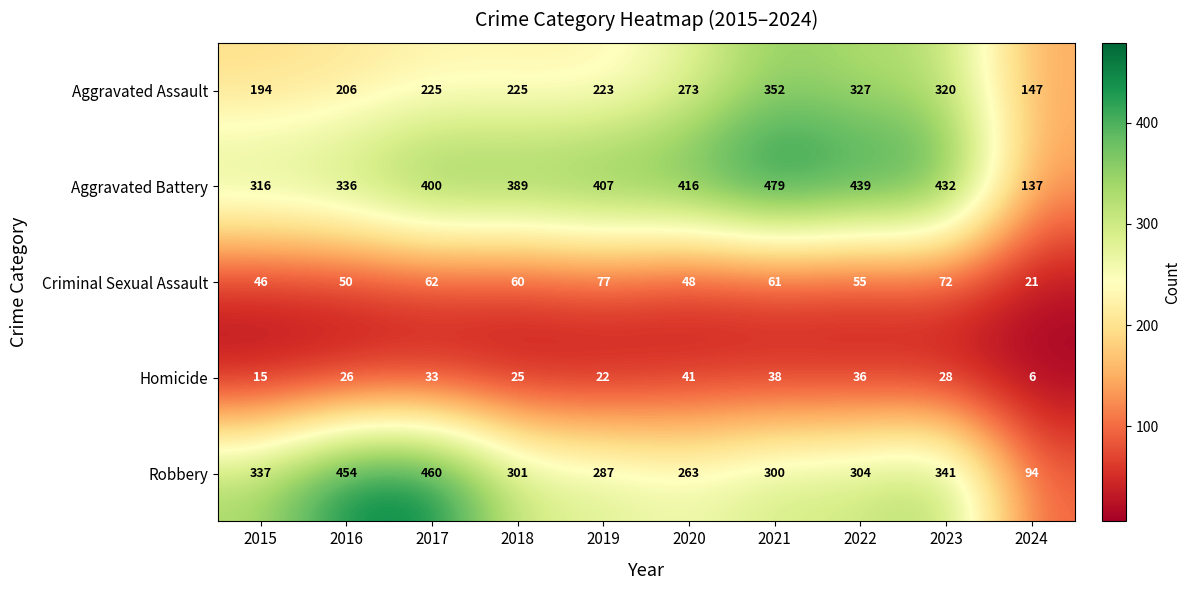

Which series has the largest total across all categories?

Aggravated Battery